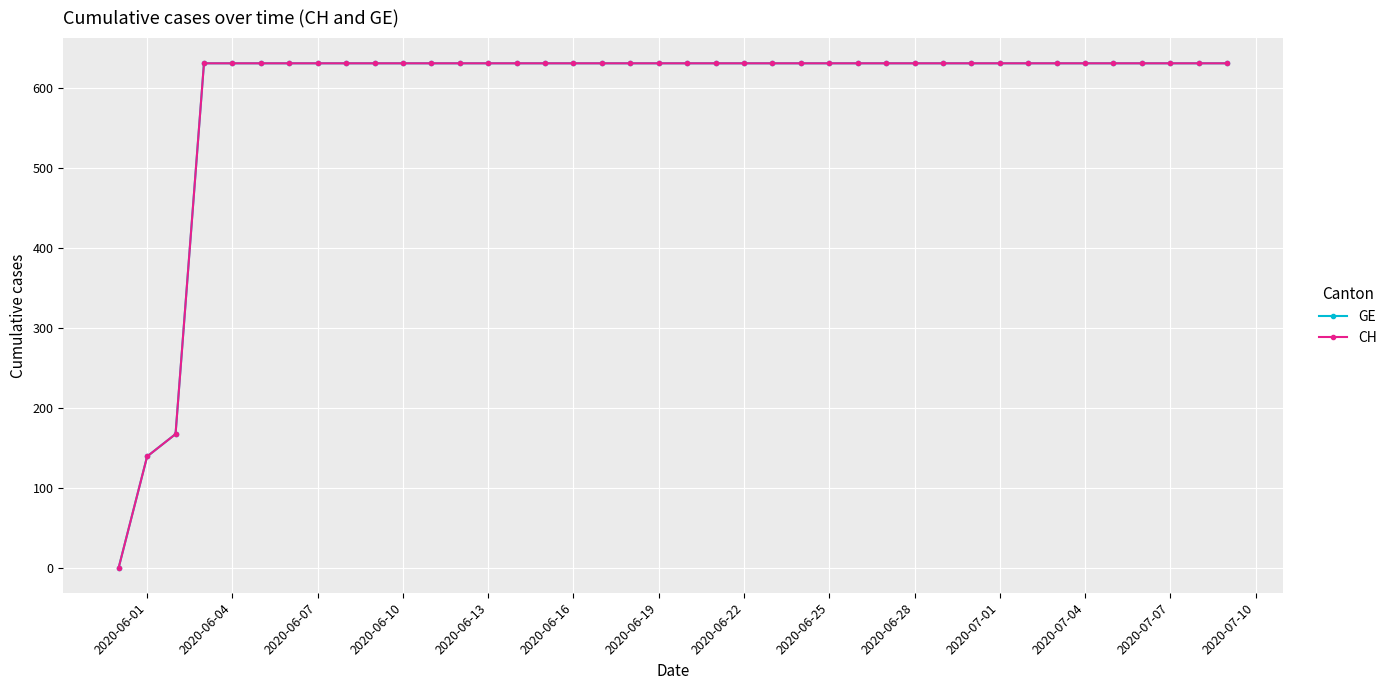

Is this an area chart (filled region under the line)?

No